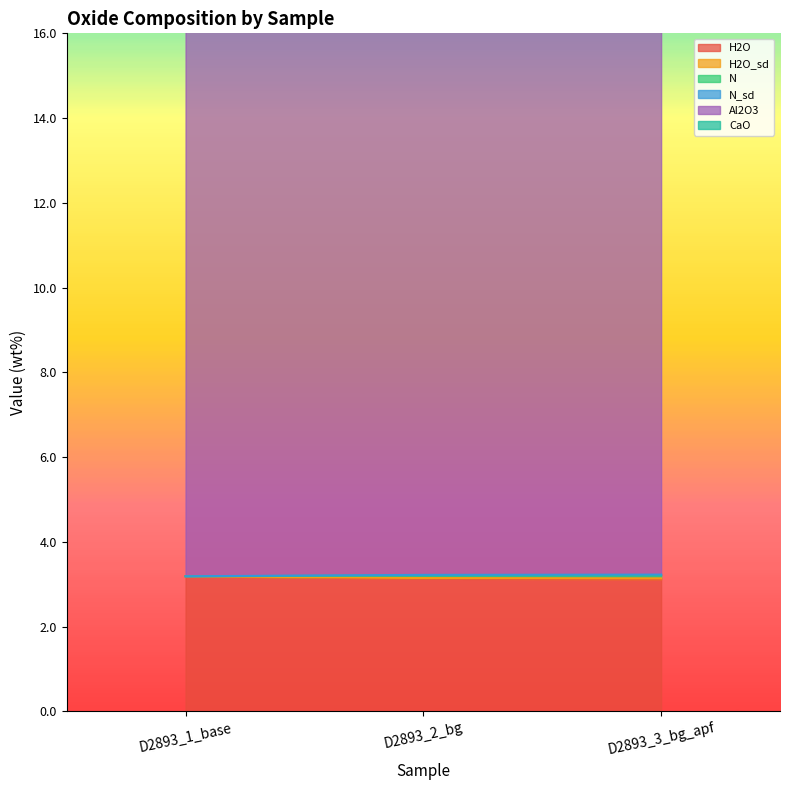

At which category is the sum across all series the highest?

D2893_1_base